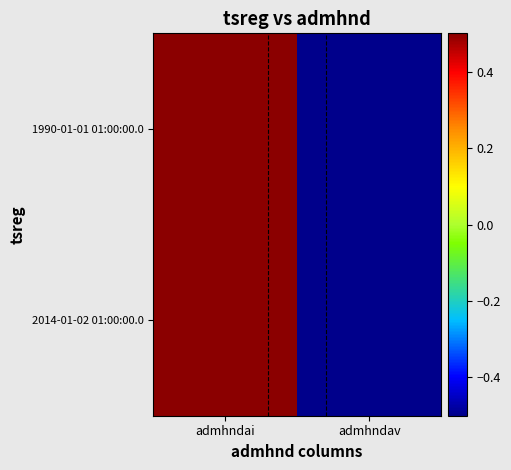

How many categories are shown in the chart?

2